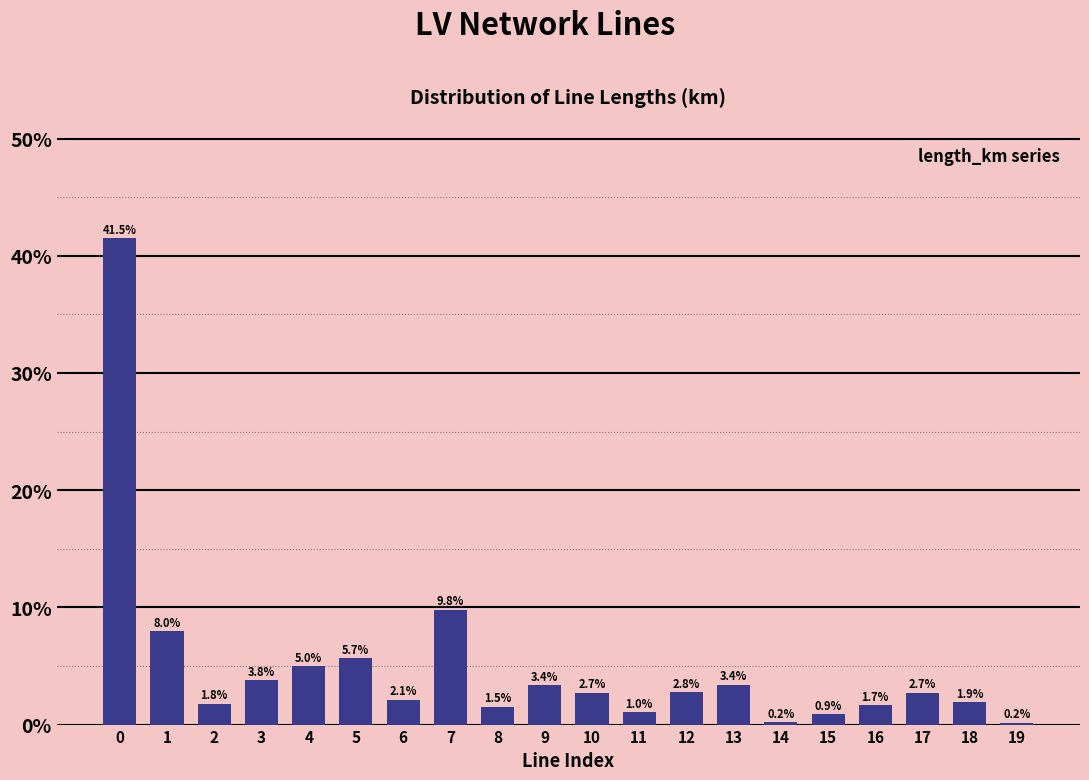

Between 15 and 16, which is larger?

16